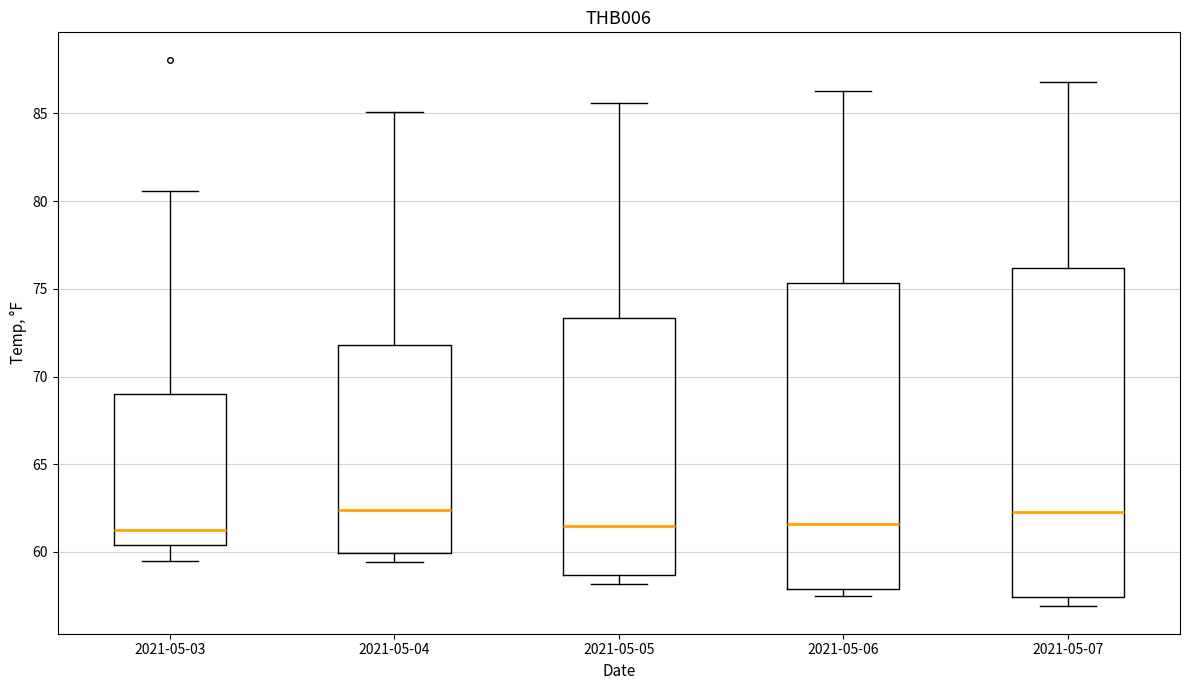

Reading left to right, read every box against the y-axis: the position of its median line, the range the box covers, and the ends of its whiskers. The values are not printed on the chart, so give them approximately, as read against the axis.

2021-05-03: median 61.5, box 60.5 to 69.0, whiskers 59.5 to 80.5
2021-05-04: median 62.5, box 60.0 to 72.0, whiskers 59.5 to 85.0
2021-05-05: median 61.5, box 58.5 to 73.5, whiskers 58.0 to 85.5
2021-05-06: median 61.5, box 58.0 to 75.5, whiskers 57.5 to 86.5
2021-05-07: median 62.5, box 57.5 to 76.0, whiskers 57.0 to 87.0